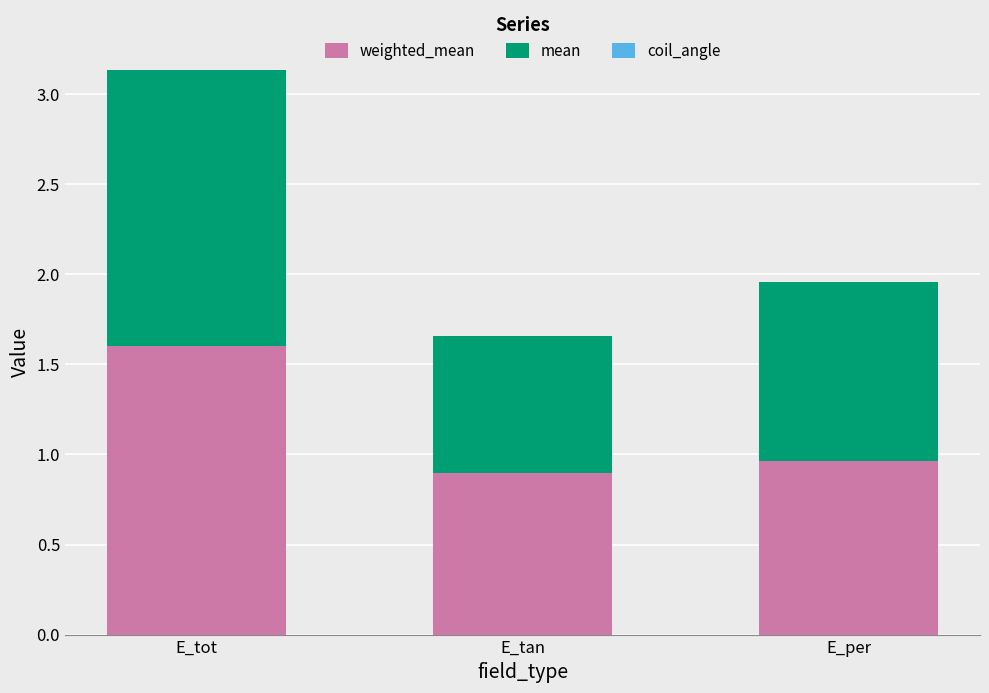

What is the total value across all series at E_tan?

1.7